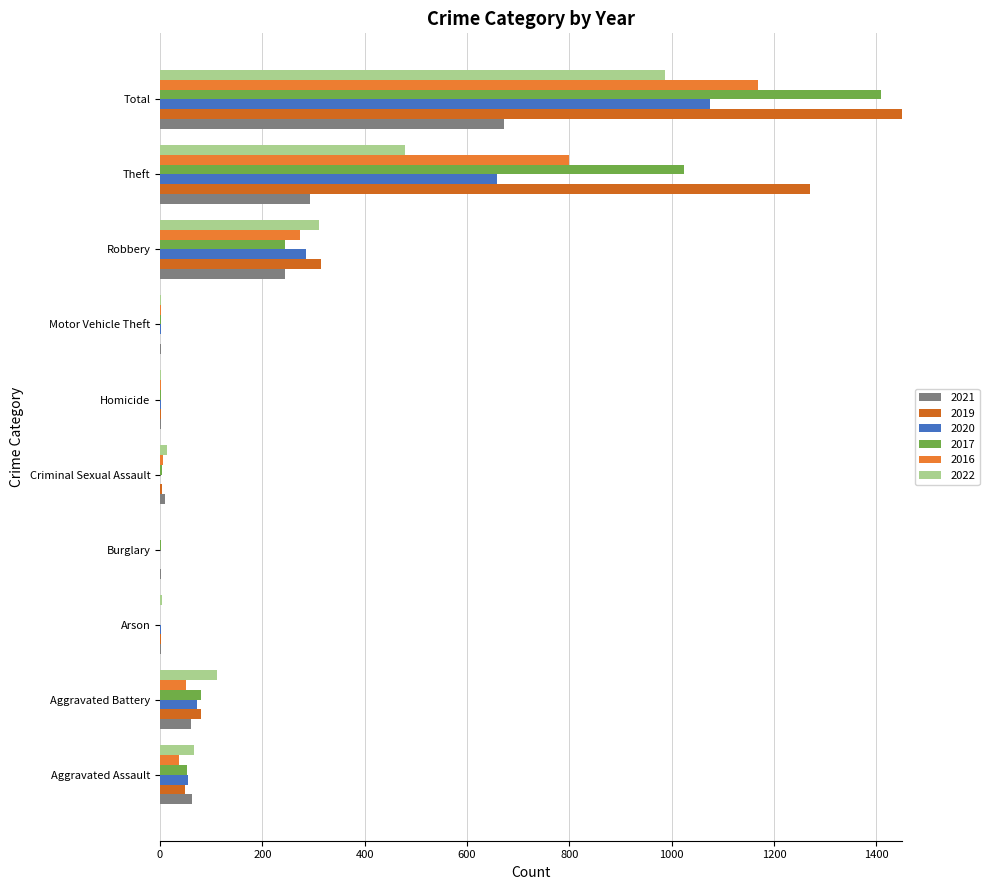

Rank the series at Motor Vehicle Theft from highest to lowest value.

2016, 2022, 2021, 2020, 2017, 2019